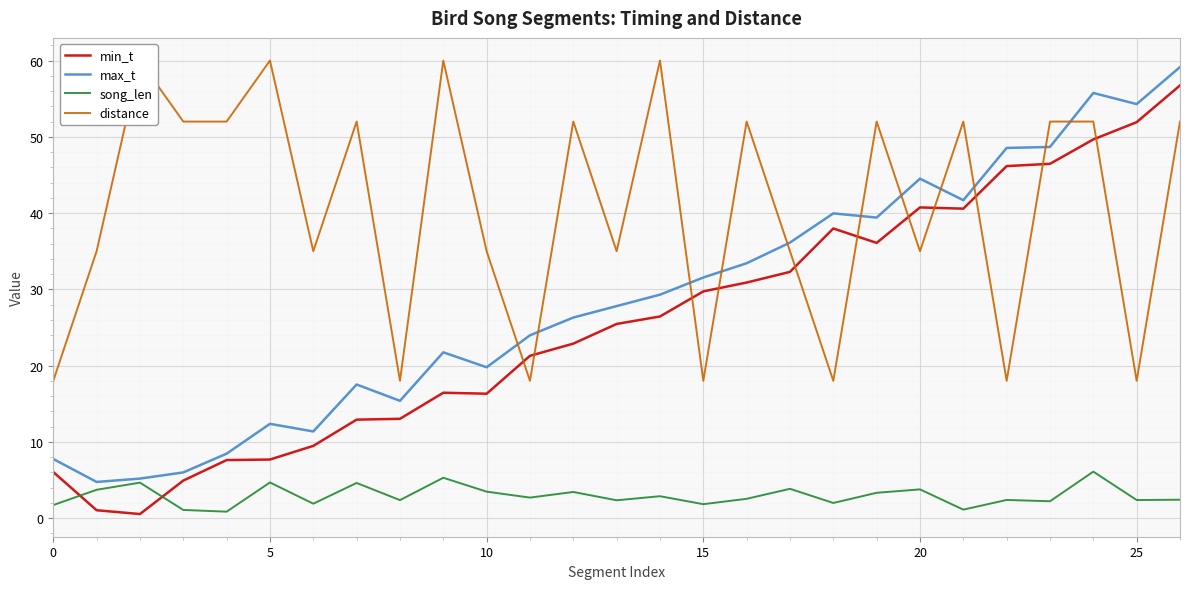

Which series has the largest range (max minus min)?

min_t